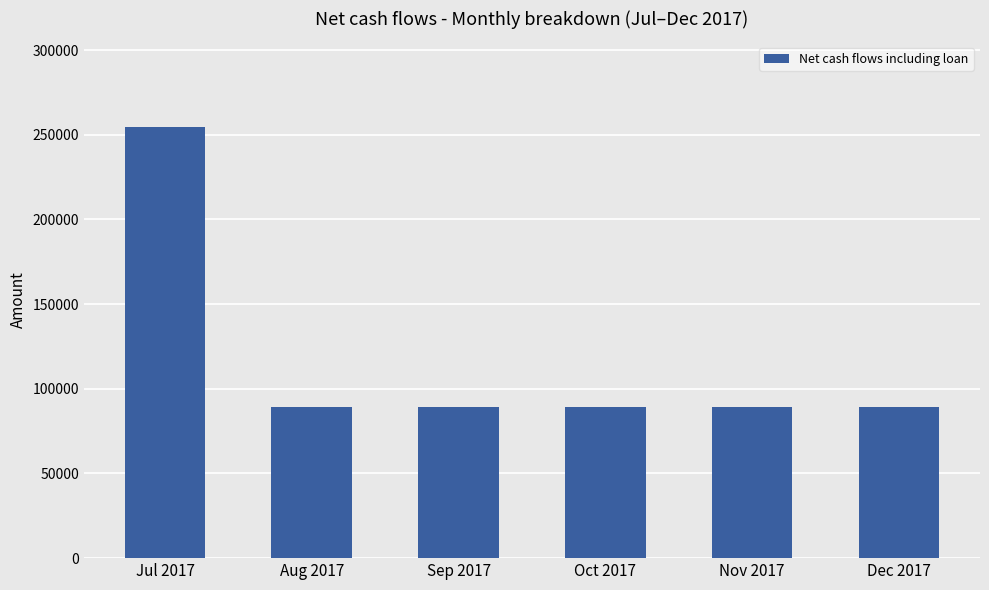

Which label corresponds to the largest value in the chart?

Jul 2017